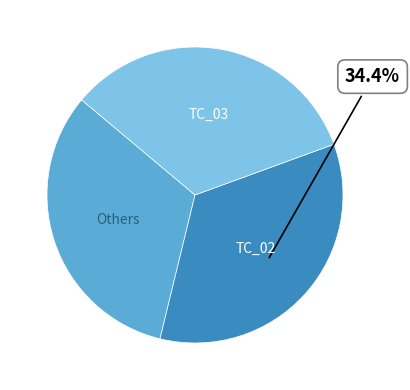

Is there any slice that represents more than half of the pie?

No